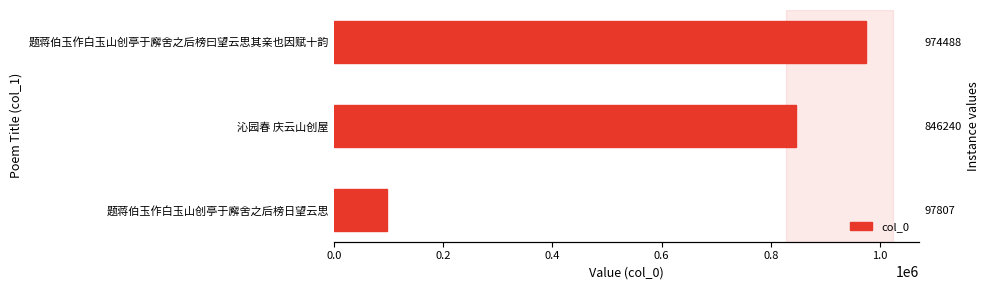

The value at 0.0 is 97807. True or false?

True